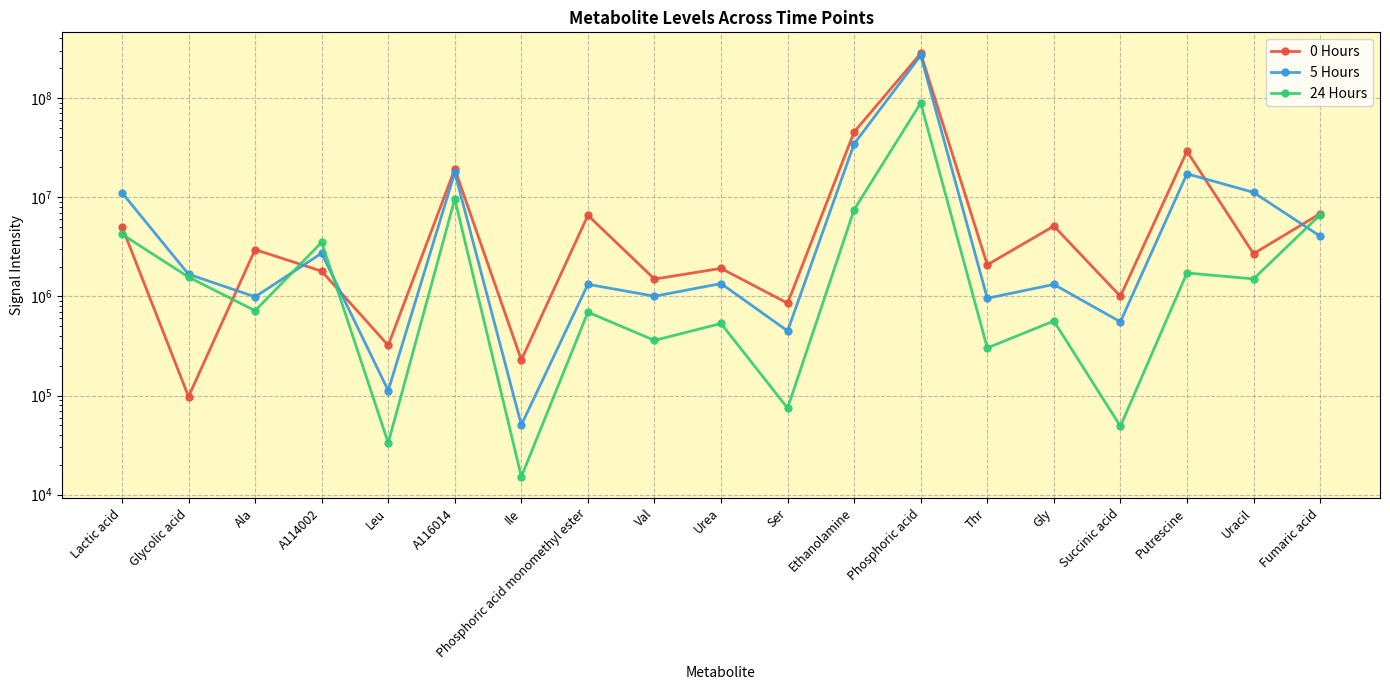

Reading left to right, list all the values displayed in this chart.

0 Hours: 5039438.6	97501.7	2961614.5	1795009.9	320288.5	19225194.8	228500.5	6561669.3	1494071.3	1915168.3	852295.0	45524148.9	281286943.2	2079555.6	5117008.4	1001135.2	29032429.8	2692424.4	6818970.4
5 Hours: 11094445.9	1670978.6	989342.2	2722044.1	112176.6	17748373.7	50489.5	1323447.5	1003331.6	1345762.3	448168.9	34586854.1	268876240.7	957138.9	1319721.1	553505.6	17222960.9	11186531.3	4049560.2
24 Hours: 4228855.0	1564631.8	716647.6	3510136.1	33264.0	9590710.9	15172.0	692479.0	359663.2	532799.1	74679.9	7502635.8	89012600.0	302162.7	563887.9	48995.1	1722979.8	1499295.6	6629078.5